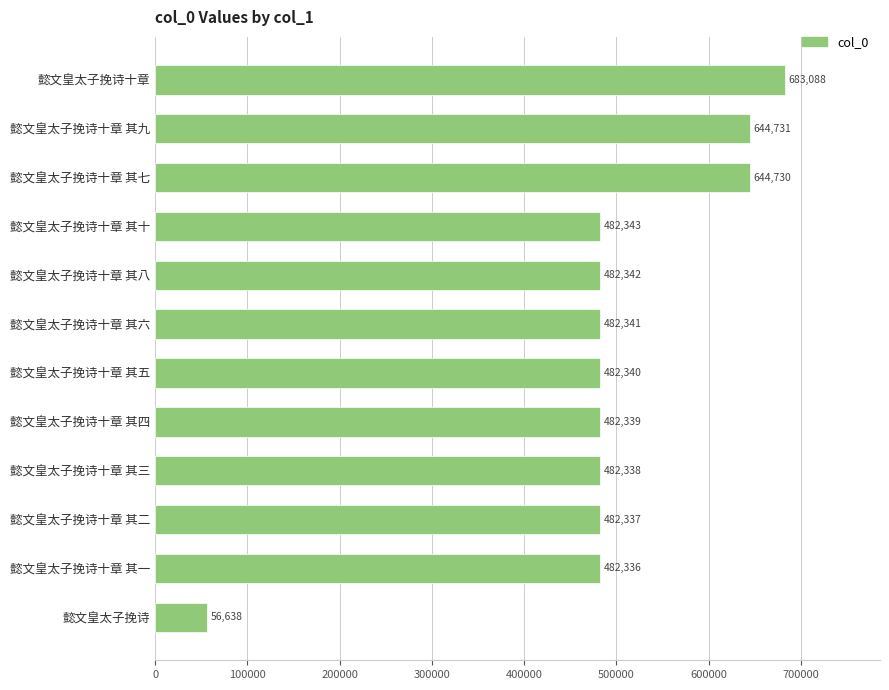

Reading top to bottom, extract all data points from this chart.

683088	644731	644730	482343	482342	482341	482340	482339	482338	482337	482336	56638